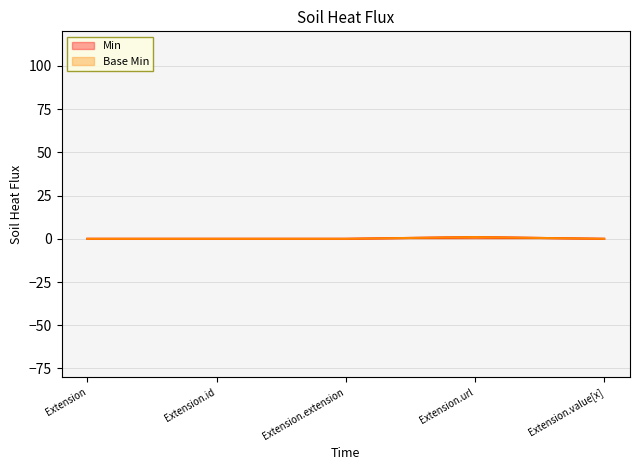

Where is the first local maximum for Min?

Extension.url